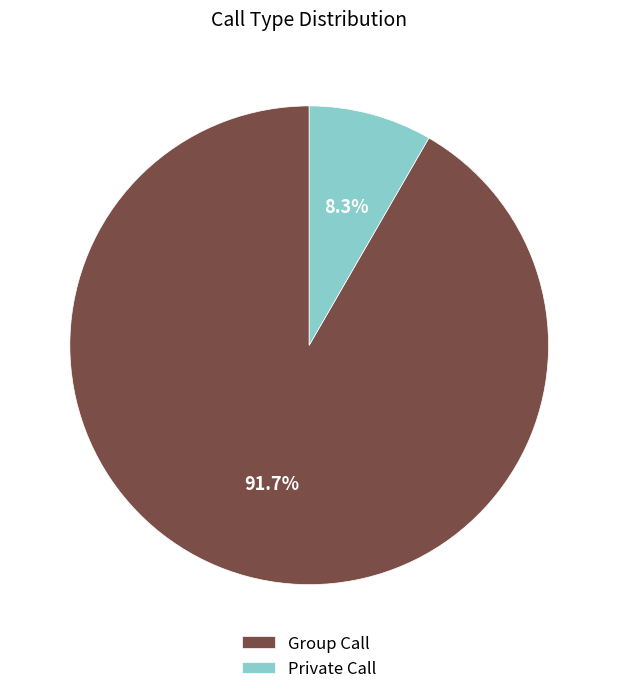

True or false: Private Call accounts for 8% of the total.

True